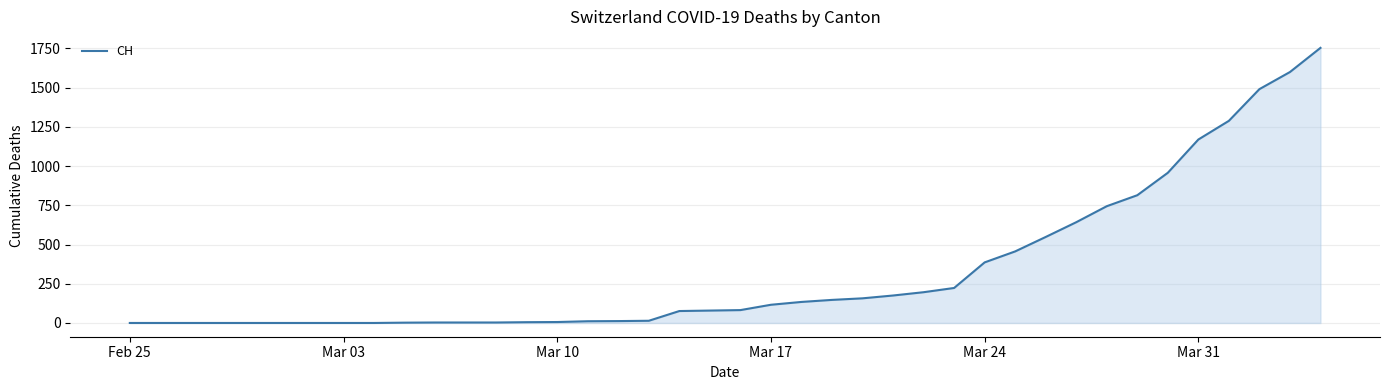

What is the maximum value shown in the chart?

1753